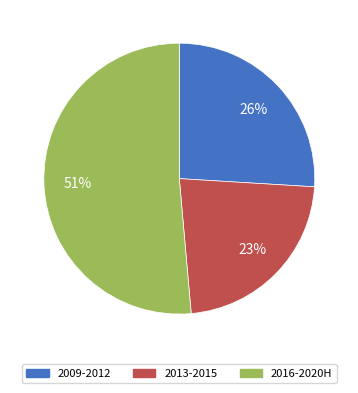

Is there any slice that represents more than half of the pie?

Yes